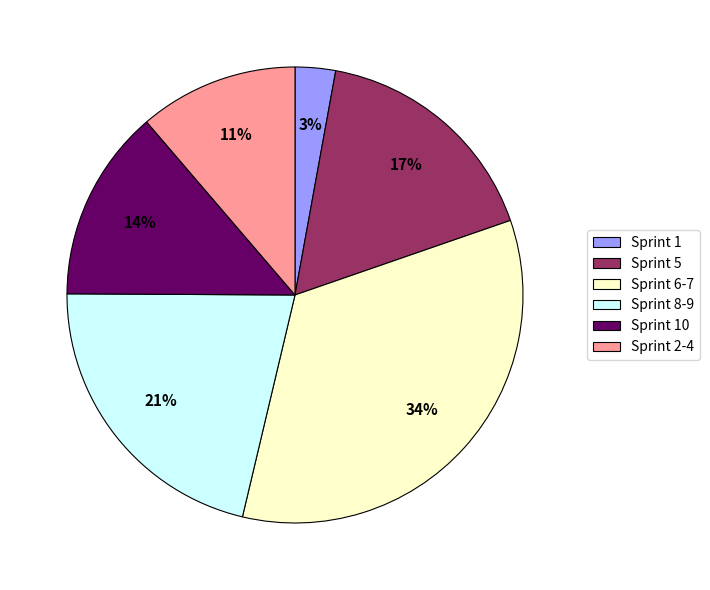

Between Sprint 6-7 and Sprint 8-9, which is larger?

Sprint 6-7